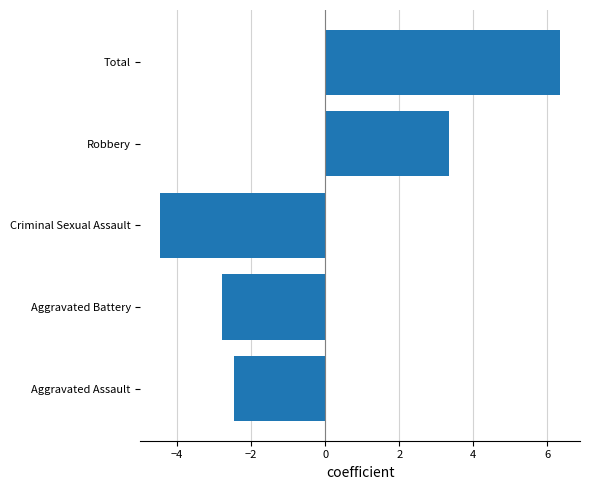

The value at Aggravated Assault is -1.4. True or false?

False